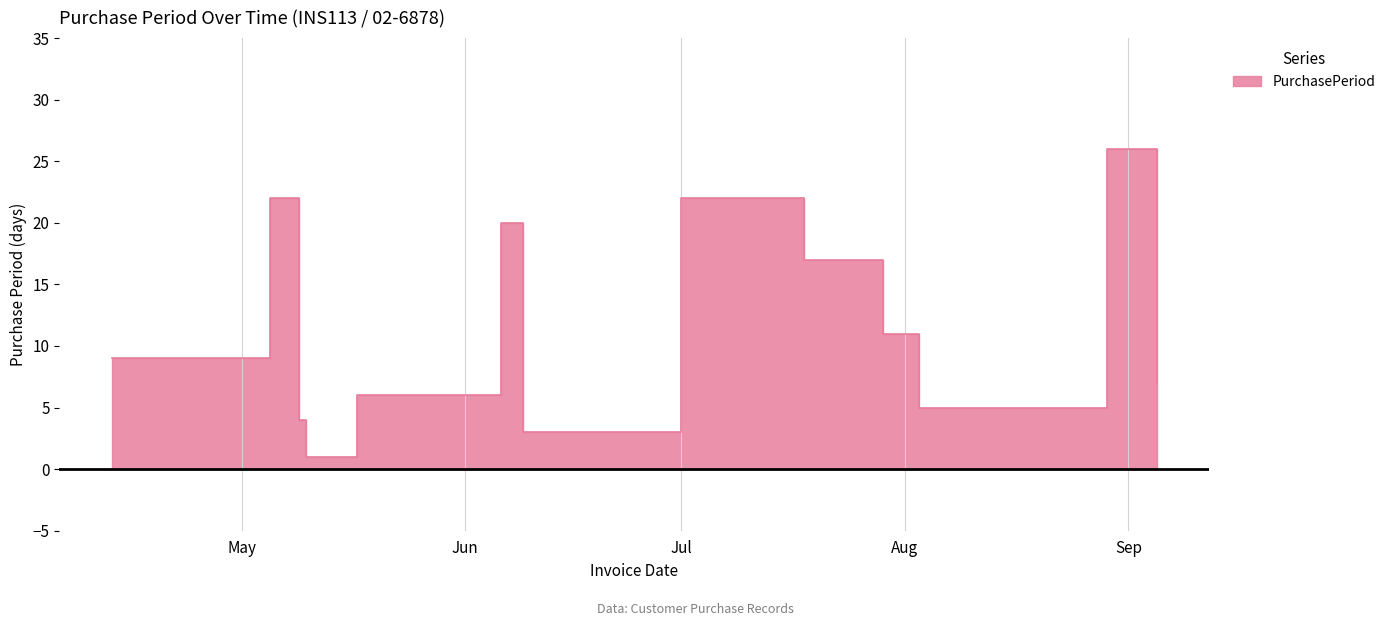

What is the change in value from 2017-07-18 to 2017-09-05?

-10